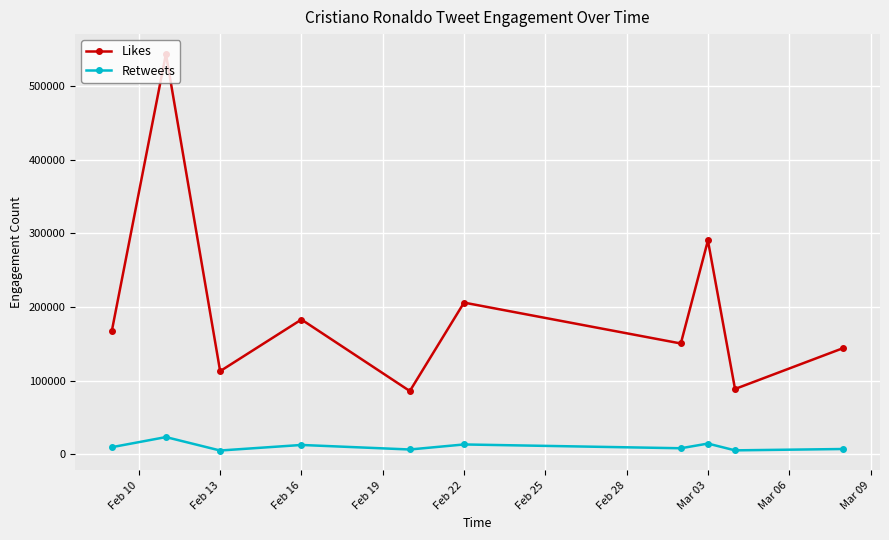

Count the number of categories in the chart.

10